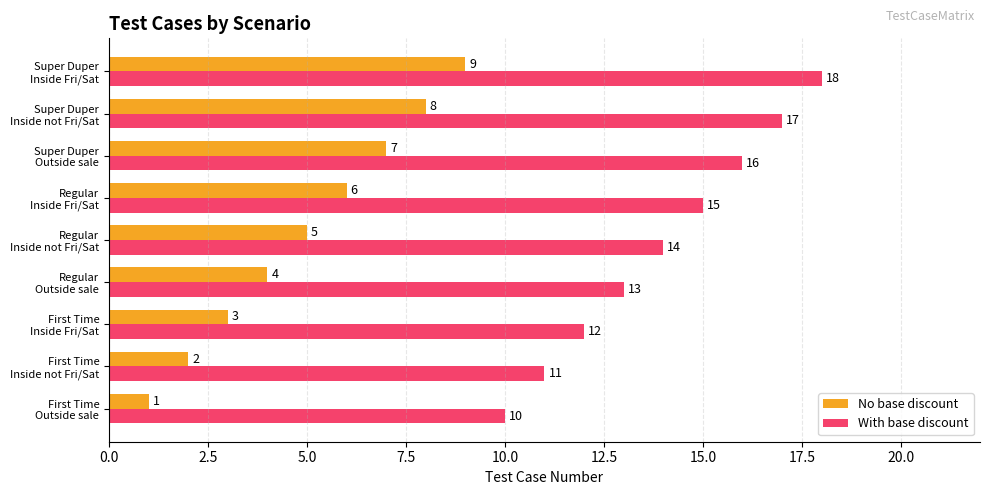

What is the sum of all With base discount values?

126